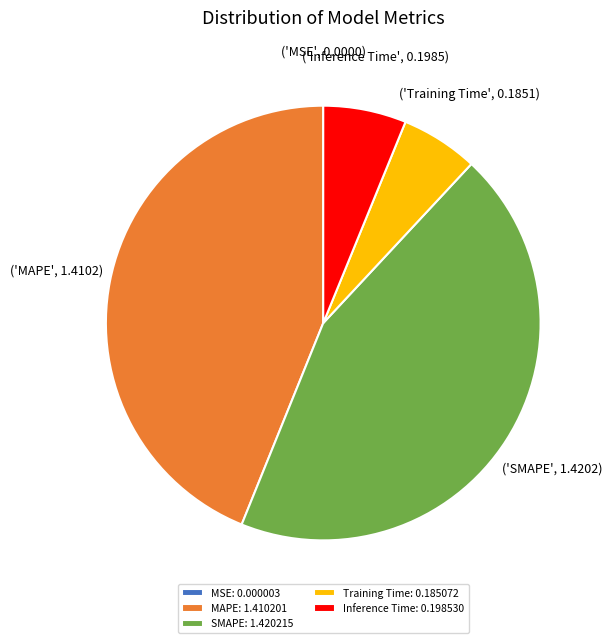

Approximately how many times larger is the value at SMAPE compared to MAPE?

1.0